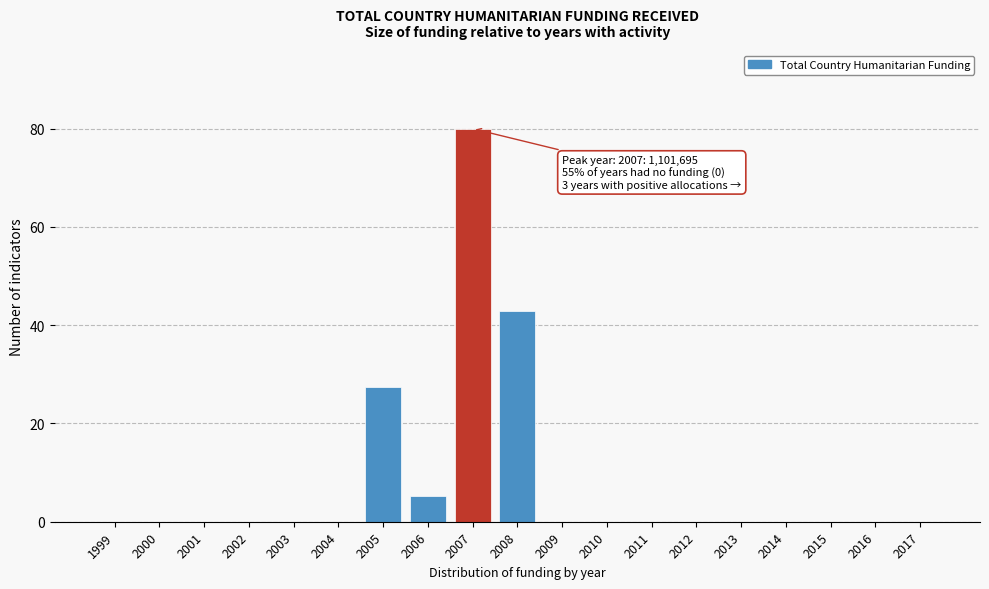

Reading left to right, what are all the values shown in this chart?

1999=0.0	2000=0.0	2001=0.0	2002=0.0	2003=0.0	2004=0.0	2005=27.5	2006=5.2	2007=80.0	2008=43.0	2009=0.0	2010=0.0	2011=0.0	2012=0.0	2013=0.0	2014=0.0	2015=0.0	2016=0.0	2017=0.0